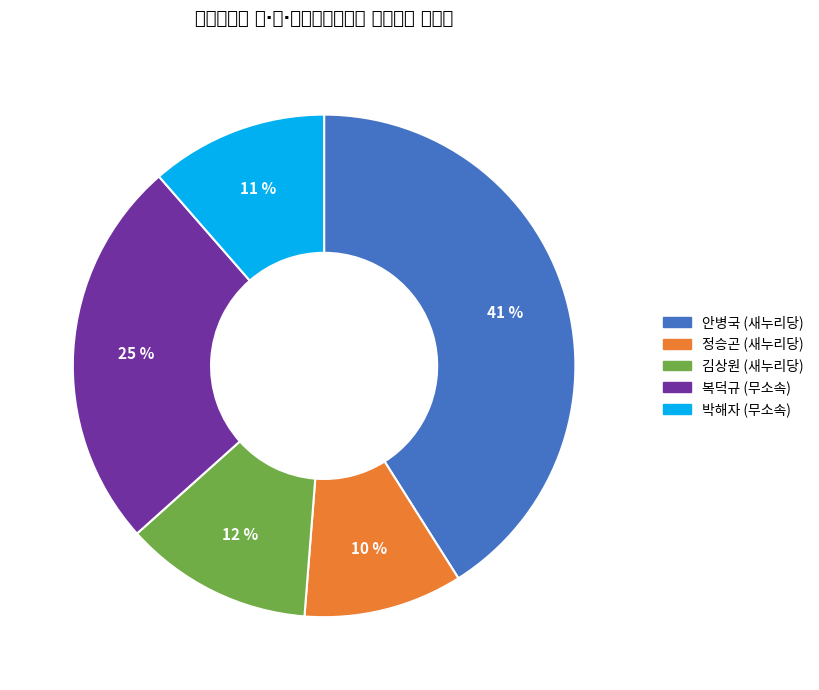

How many slices are in this pie chart?

5